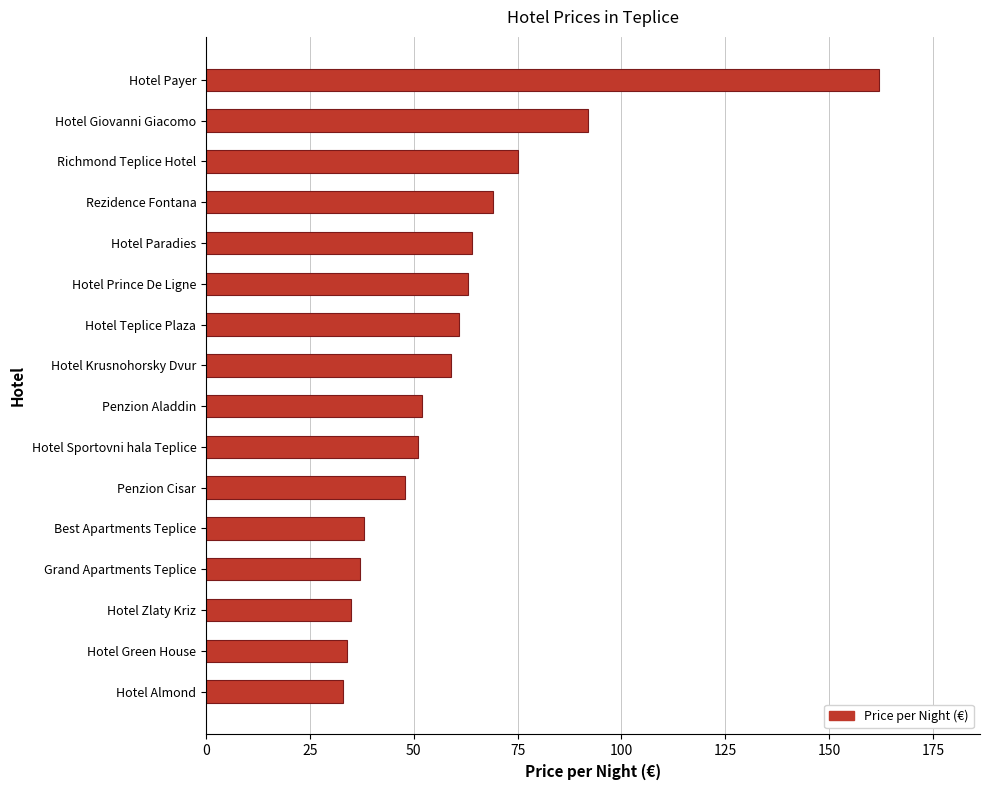

What is the approximate value at Hotel Prince De Ligne?

63